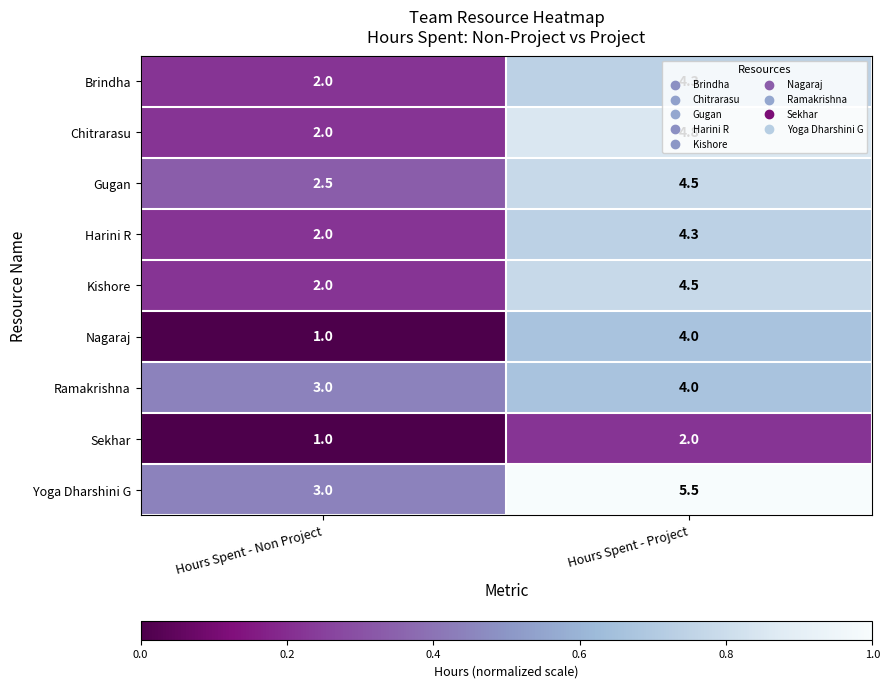

Which series has the largest total across all categories?

Yoga Dharshini G